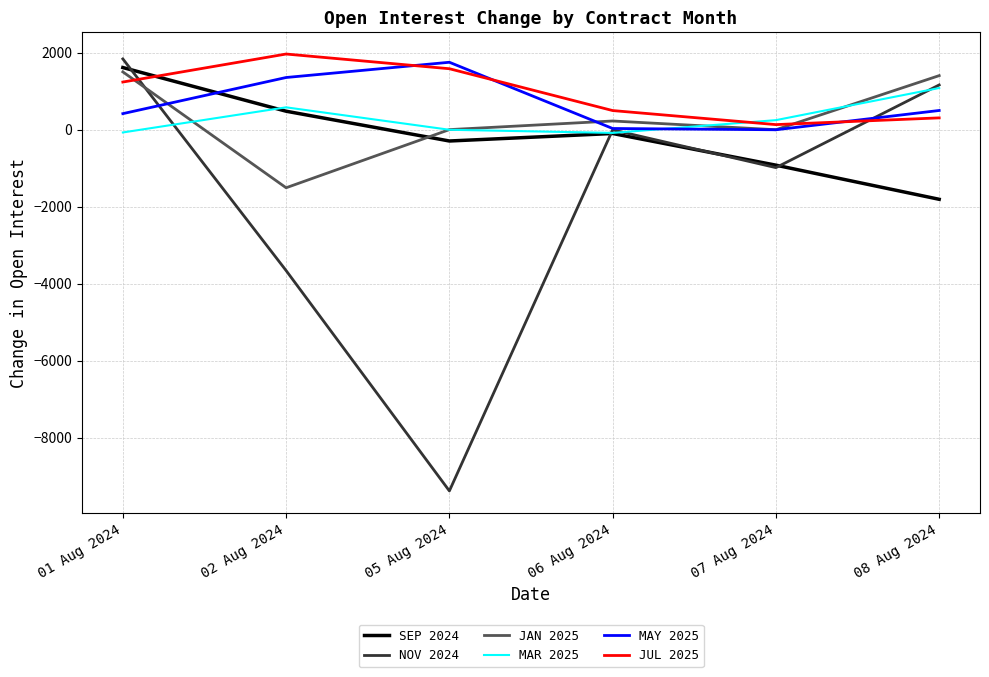

What is the sum of the JAN 2025 values at 08 Aug 2024 and 05 Aug 2024?

1413